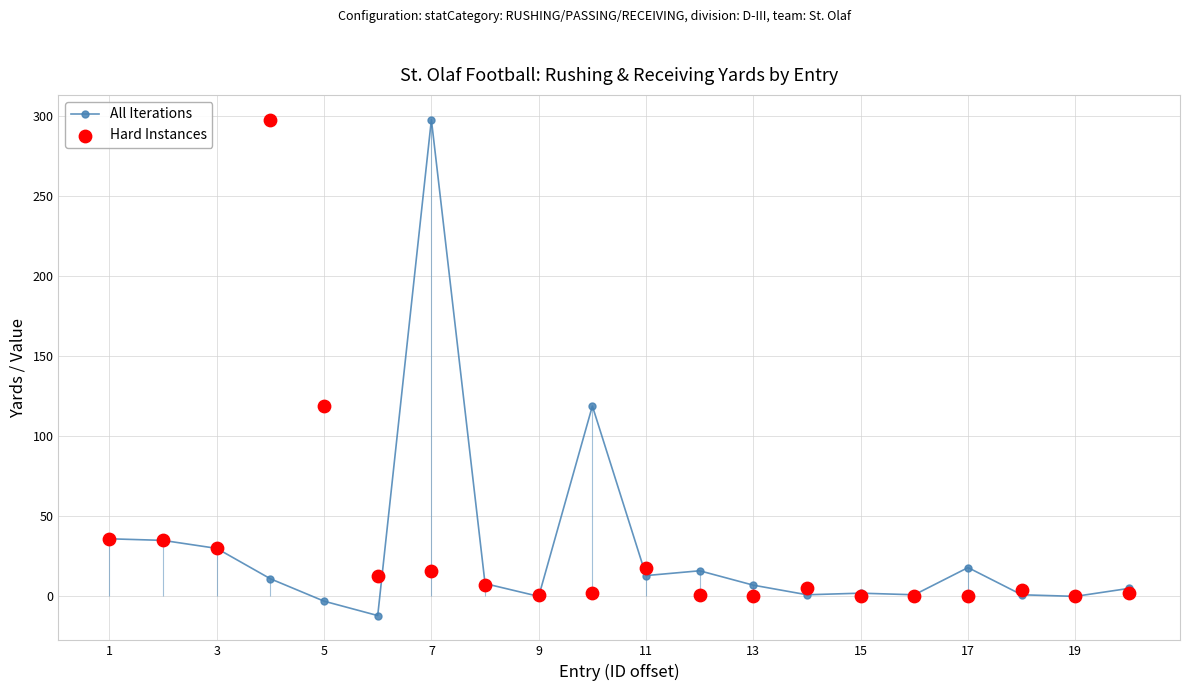

Which series contains the highest Y value?

All Iterations